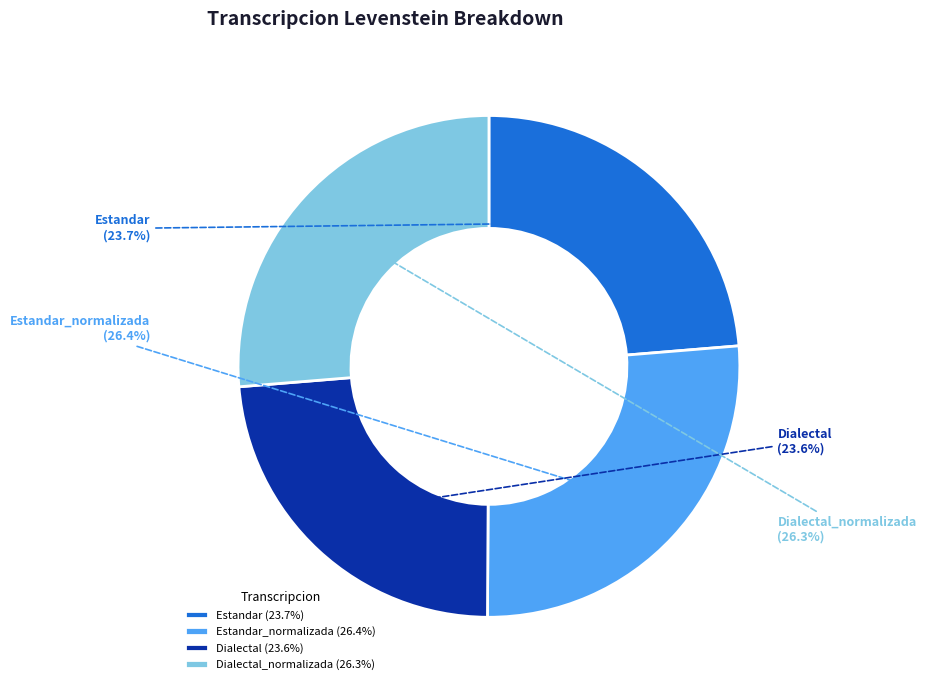

Which has a higher value, Estandar_normalizada or Dialectal?

Estandar_normalizada